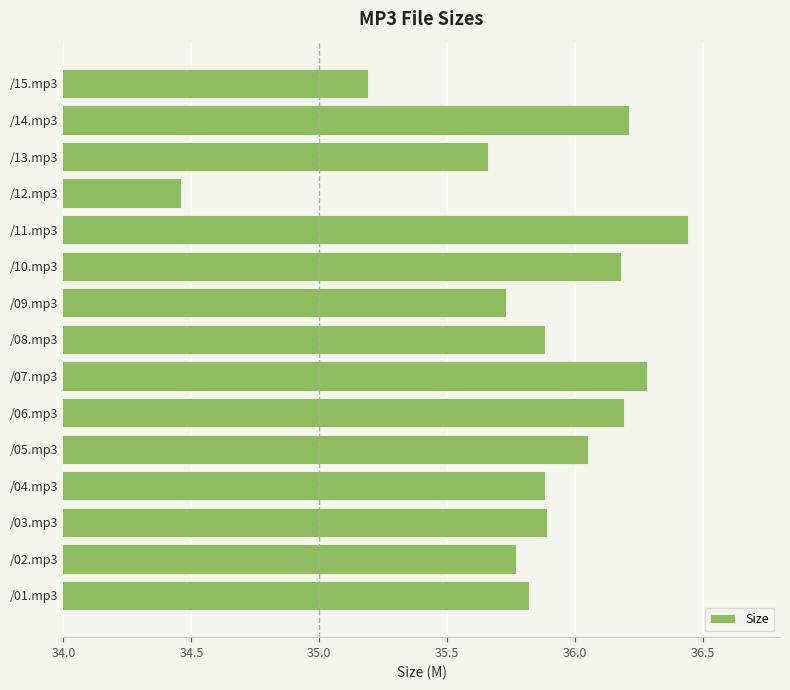

What is the sum of all values?

537.6